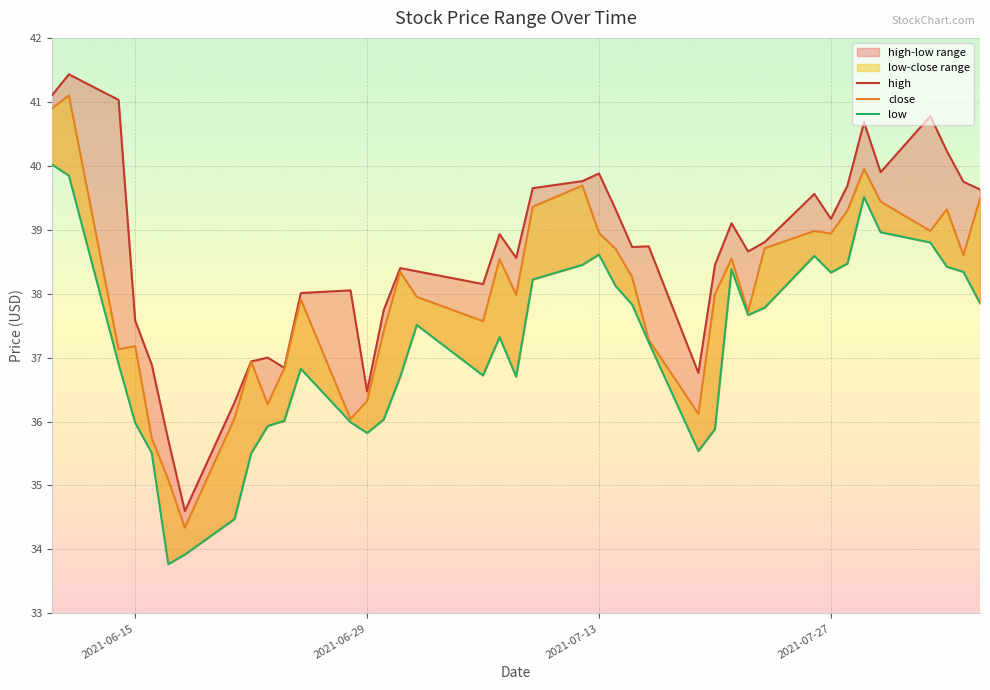

True or false: high and low cross at least once.

False